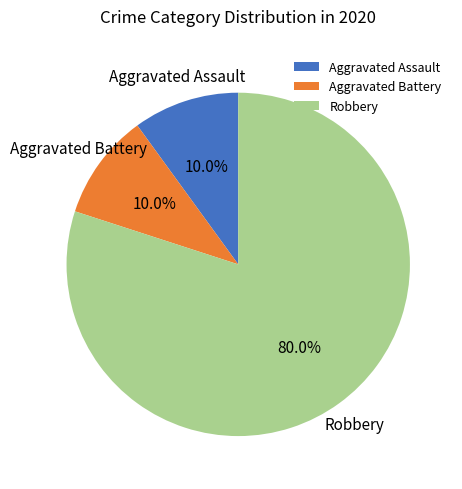

What is the total percentage of Robbery and Aggravated Assault?

90.0%